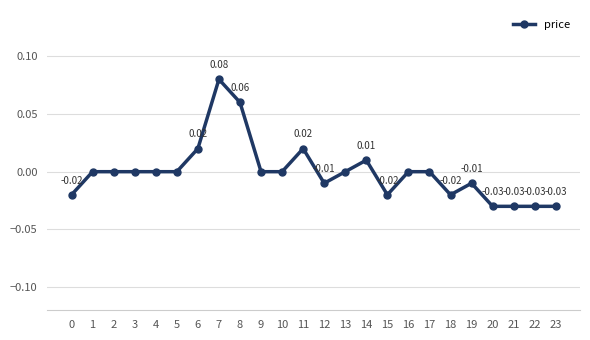

How many negative values are there?

9